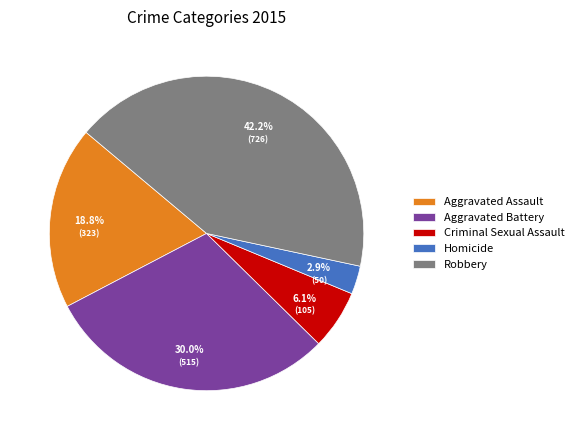

What is the total percentage of Aggravated Battery and Robbery?

72.2%